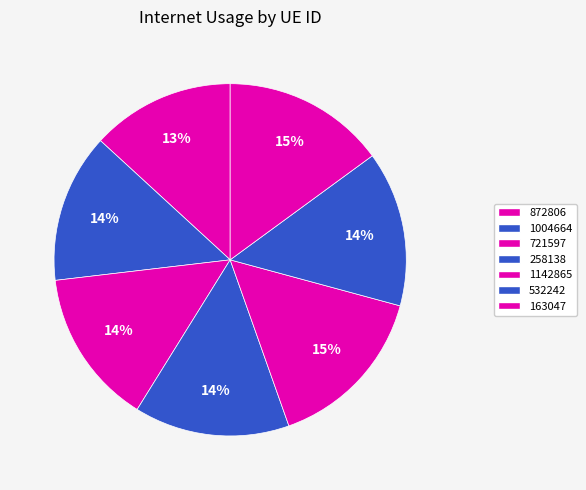

How many segments does this pie chart have?

7